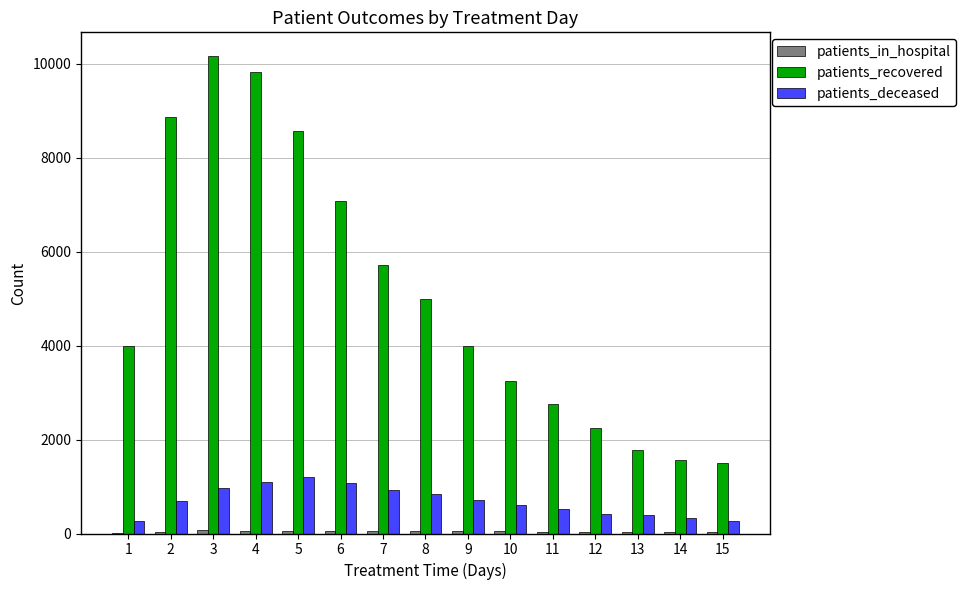

What is the greatest value displayed?

10160